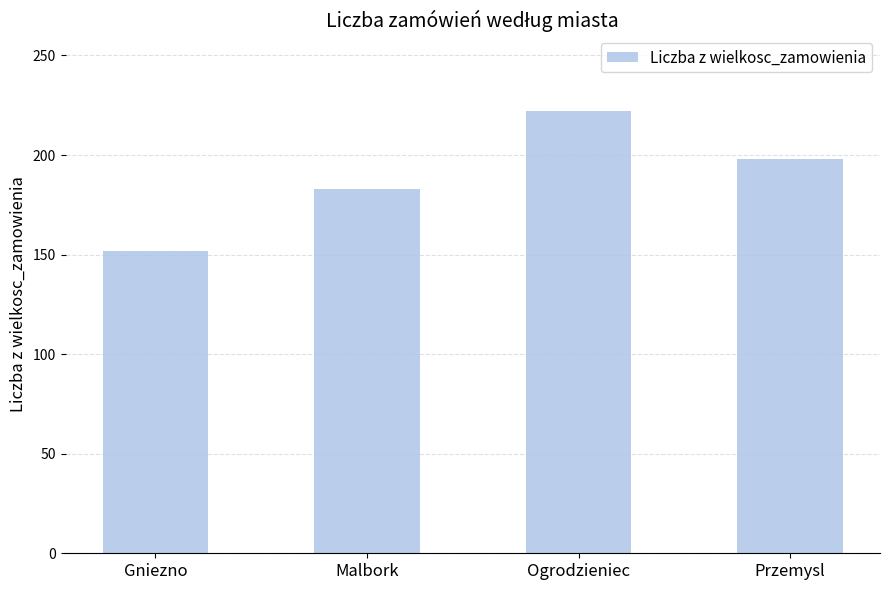

Rank the categories by value from highest to lowest.

Ogrodzieniec, Przemysl, Malbork, Gniezno